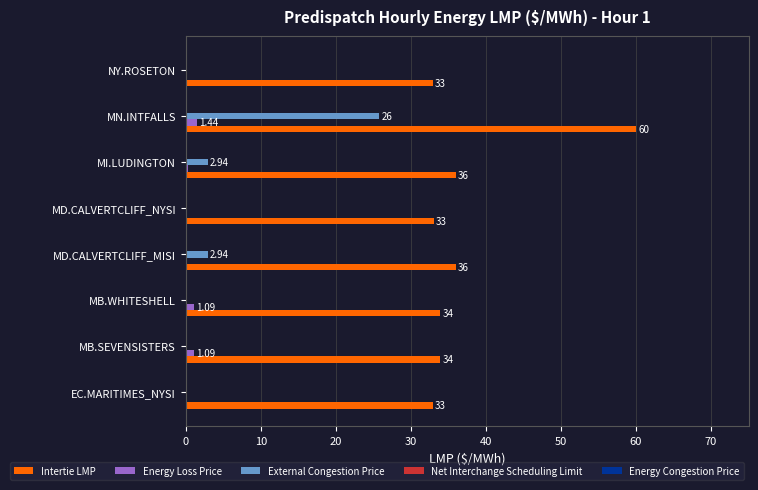

Which series changed the most between MI.LUDINGTON and MN.INTFALLS?

Intertie LMP